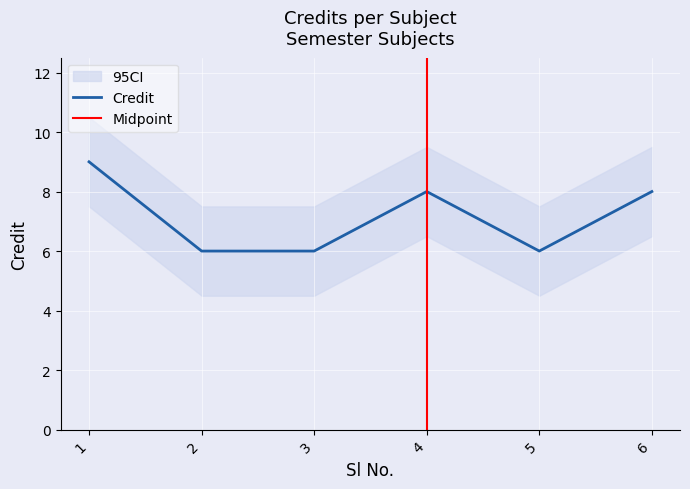

True or false: the data shows 10 at 2.

False